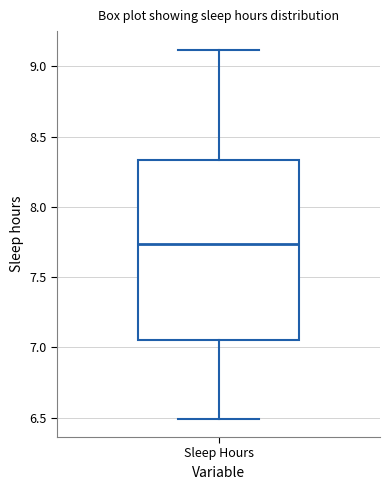

Where does the lower whisker of the box for Sleep Hours end on the y-axis? The values are not printed on the chart, so give them approximately, as read against the axis.

6.50